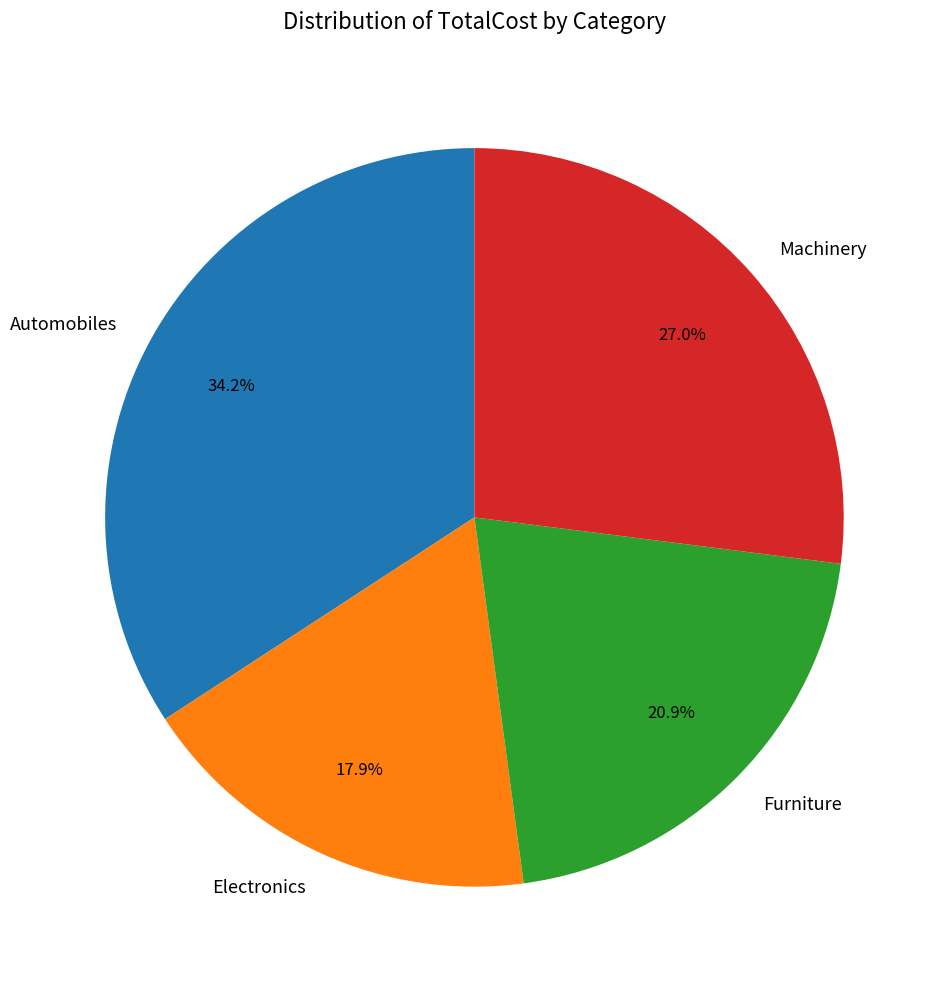

What percentage do Electronics and Automobiles together represent?

52.1%